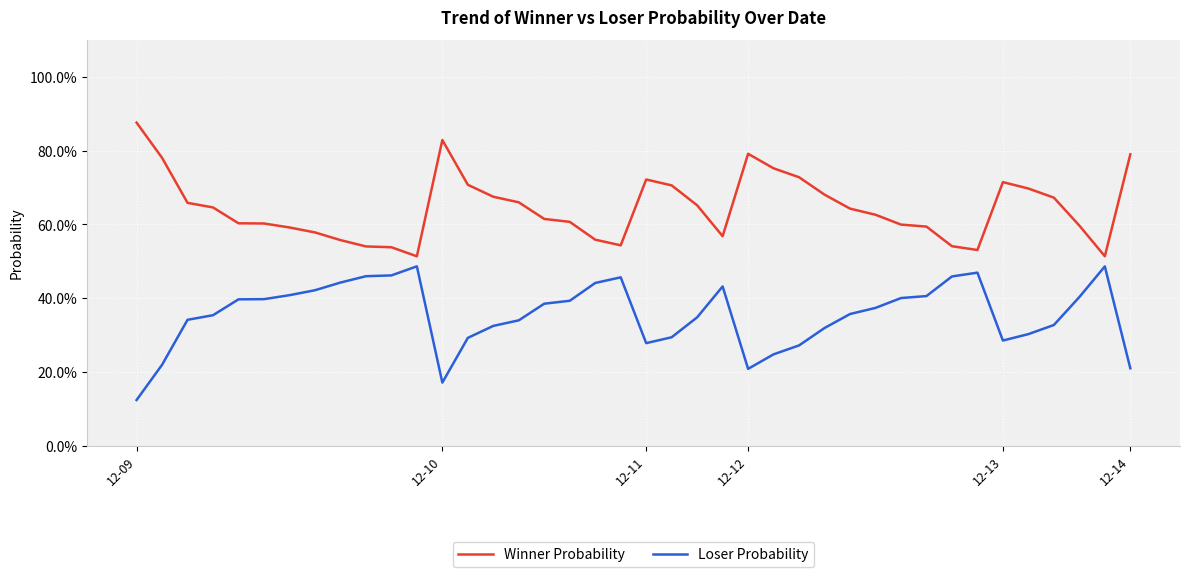

What is the sum of all Winner Probability values?

25.8